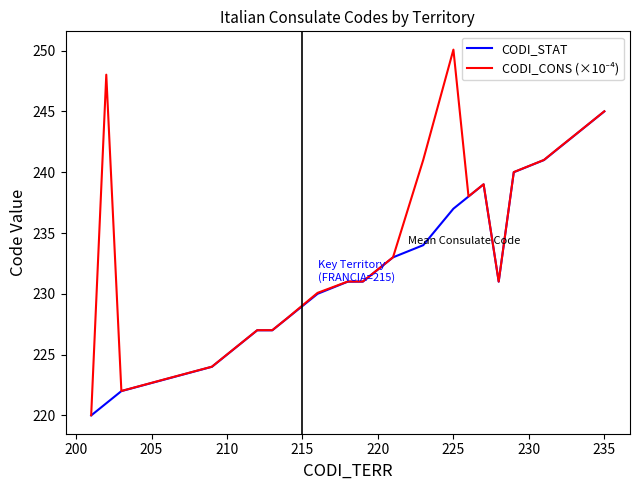

What is the lowest value of the CODI_STAT series?

220.0